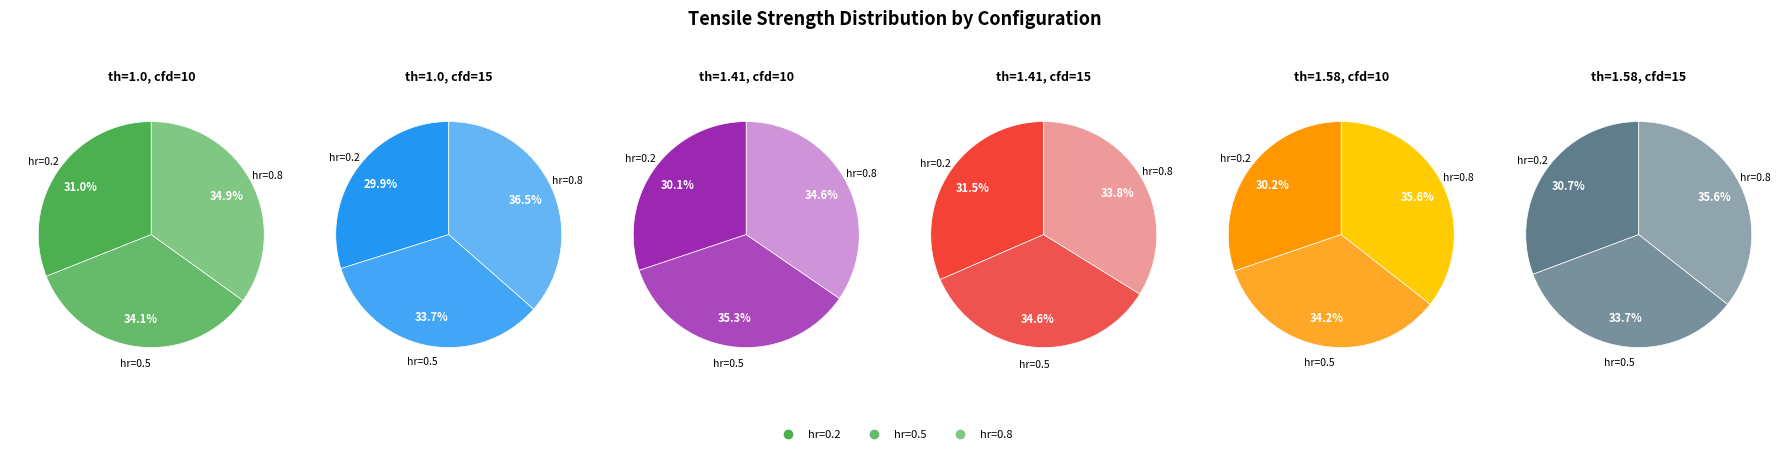

How much of the chart is everything except hr=0.8?

65.1%